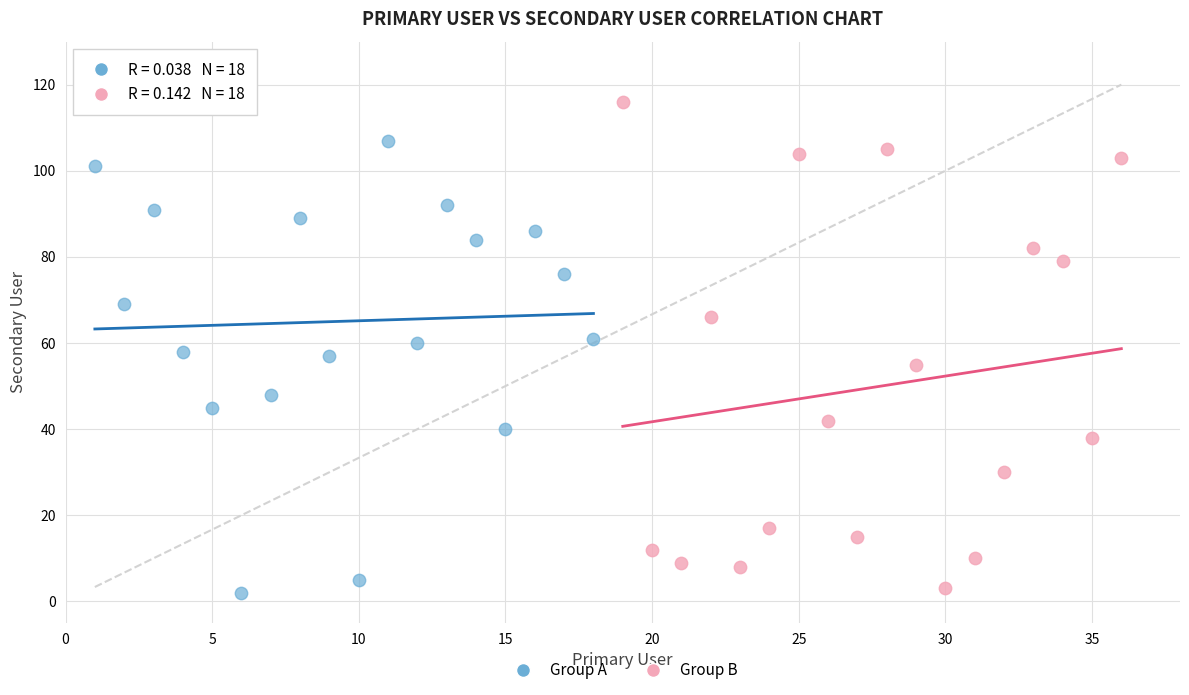

Which series reaches the maximum Y coordinate?

Group B